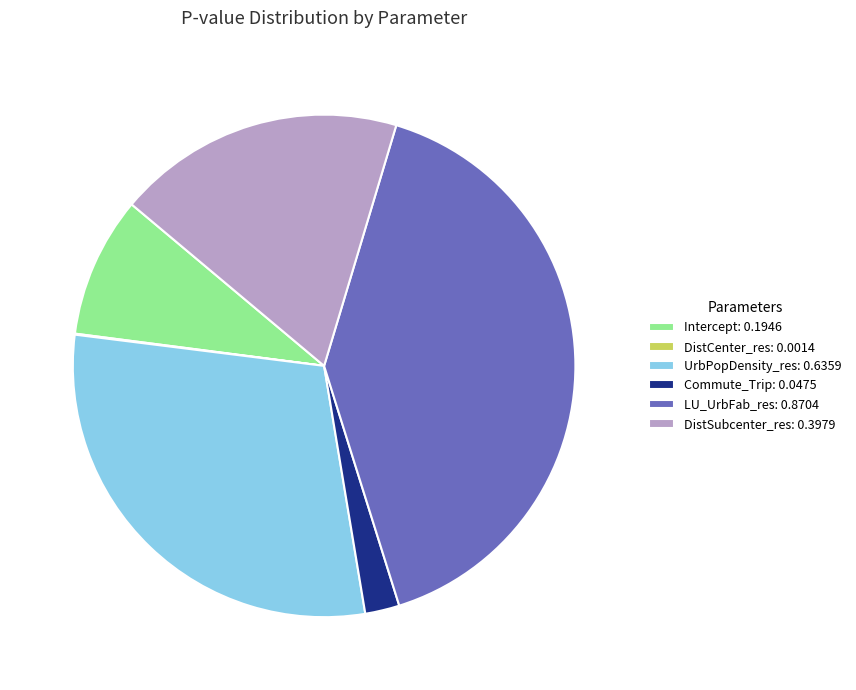

Between DistSubcenter_res and Commute_Trip, which is larger?

DistSubcenter_res